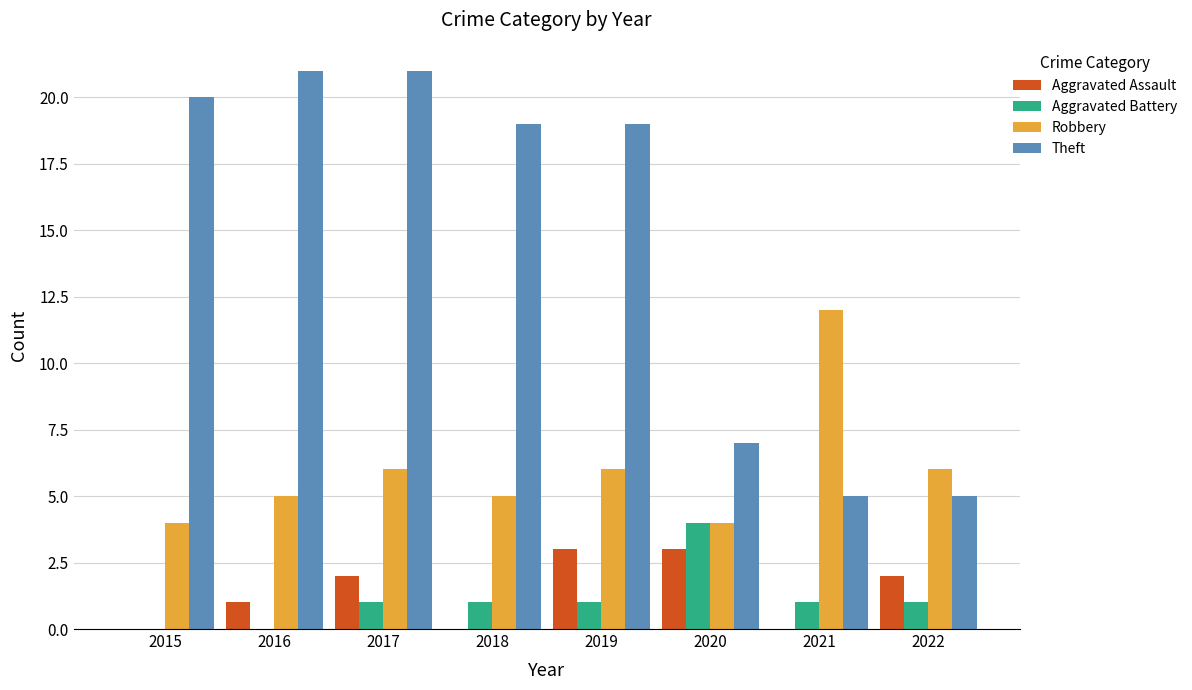

Which series has the largest total across all categories?

Theft